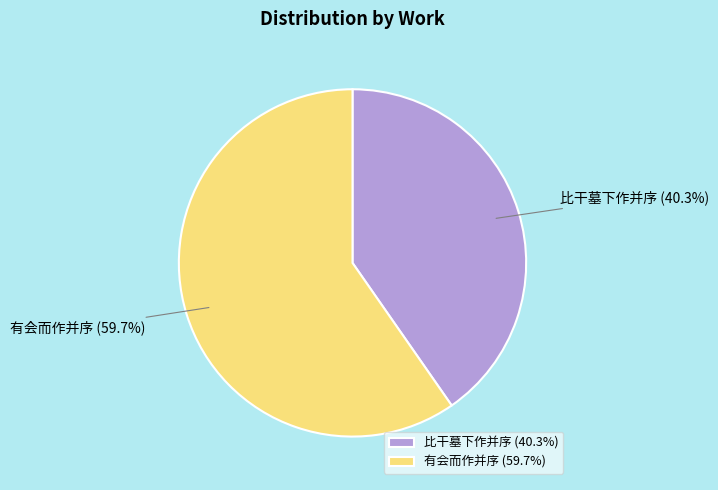

Is it true that 有会而作并序 is 69% of the pie?

False